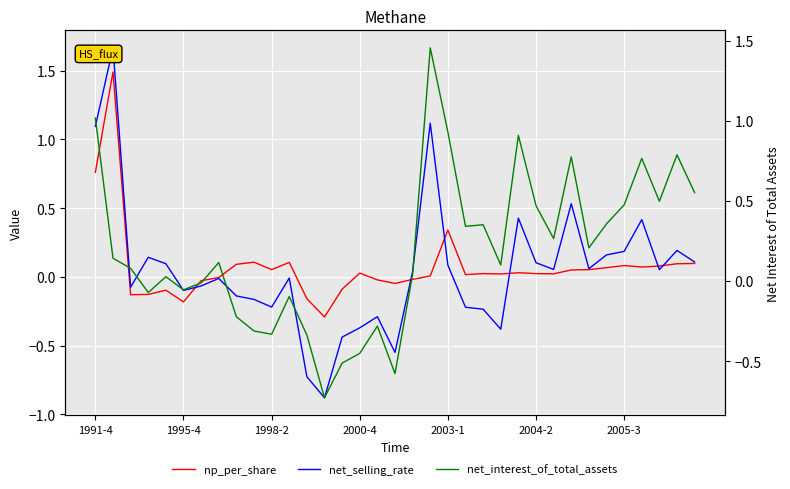

What is the value of the net_selling_rate point at the 1st from the left?

1.1